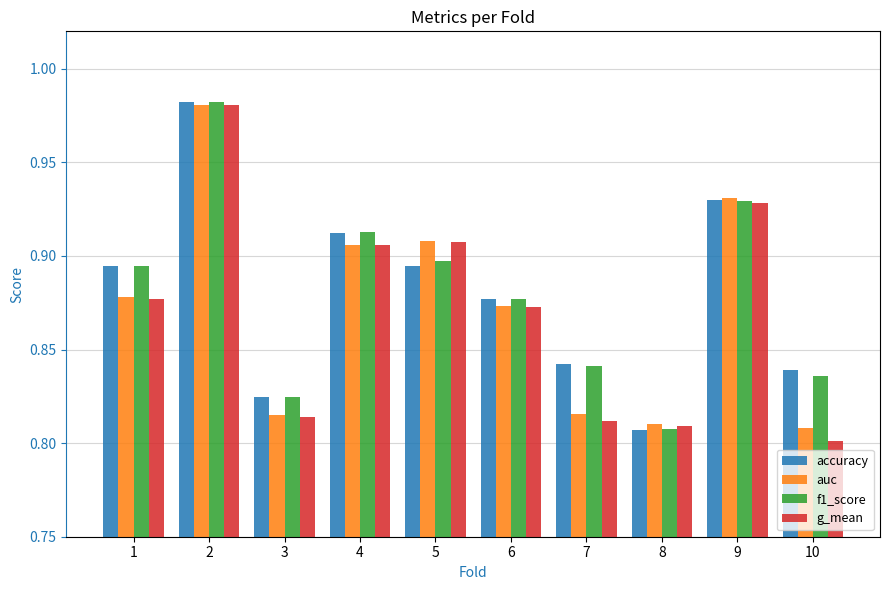

What is the sum of all f1_score values?

8.8